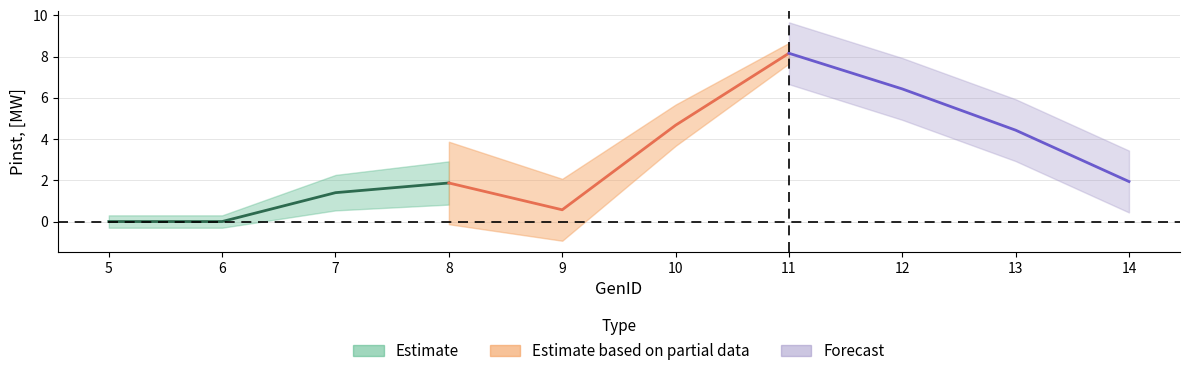

At which label does the data first exceed 1?

7